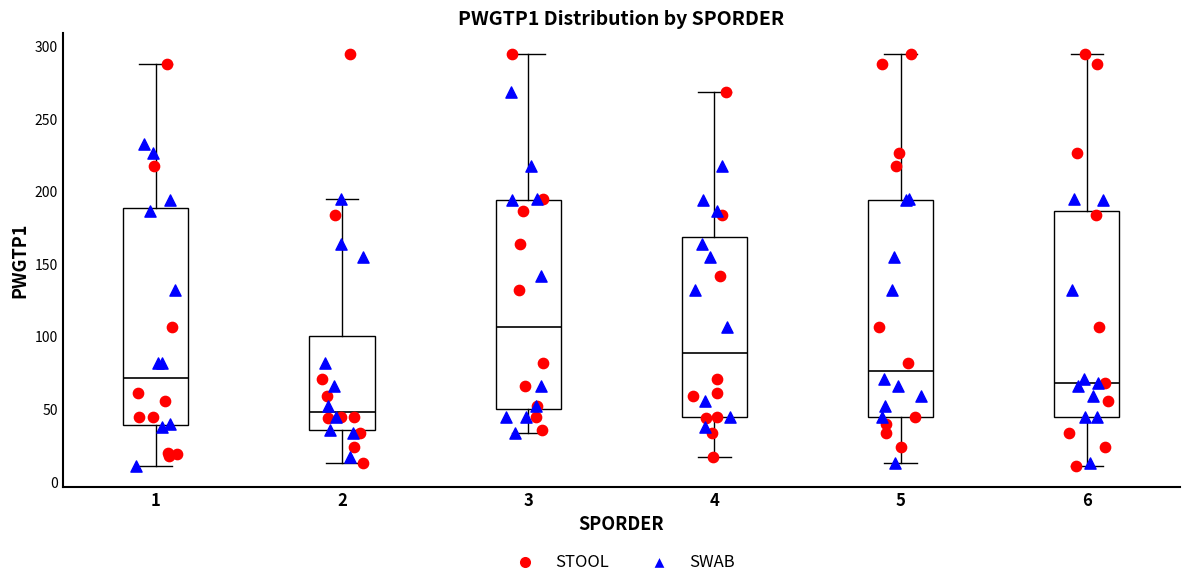

Reading left to right, transcribe this box plot: for each box, give where its median line is, the range the box spans, and where its two whiskers end, as read against the y-axis. The values are not printed on the chart, so give them approximately, as read against the axis.

1: median 70, box 40 to 190, whiskers 10 to 290
2: median 50, box 35 to 100, whiskers 15 to 195
3: median 105, box 50 to 195, whiskers 35 to 295
4: median 90, box 45 to 170, whiskers 15 to 270
5: median 75, box 45 to 195, whiskers 15 to 295
6: median 70, box 45 to 185, whiskers 10 to 295